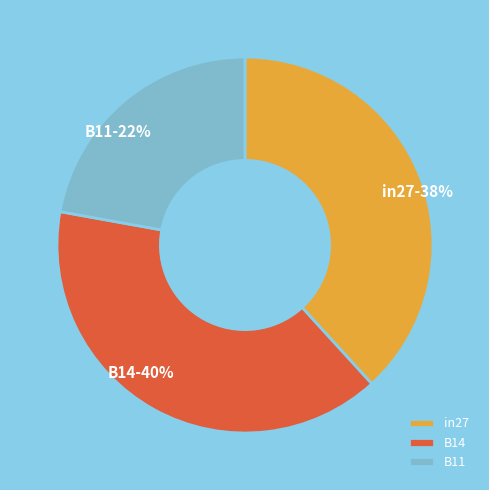

How many segments does this pie chart have?

3